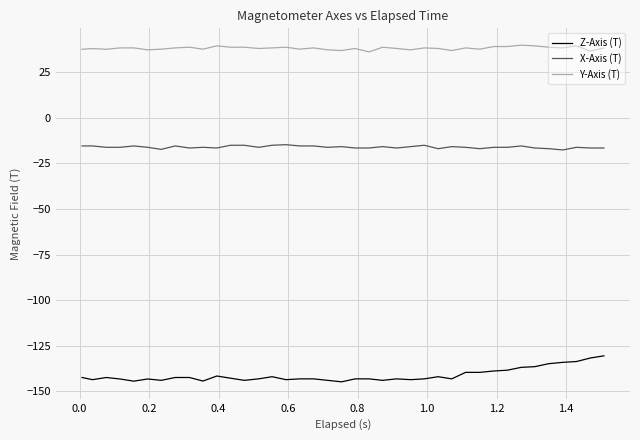

In Z-Axis (T), how many points are higher than both neighbors (excluding endpoints)?

6